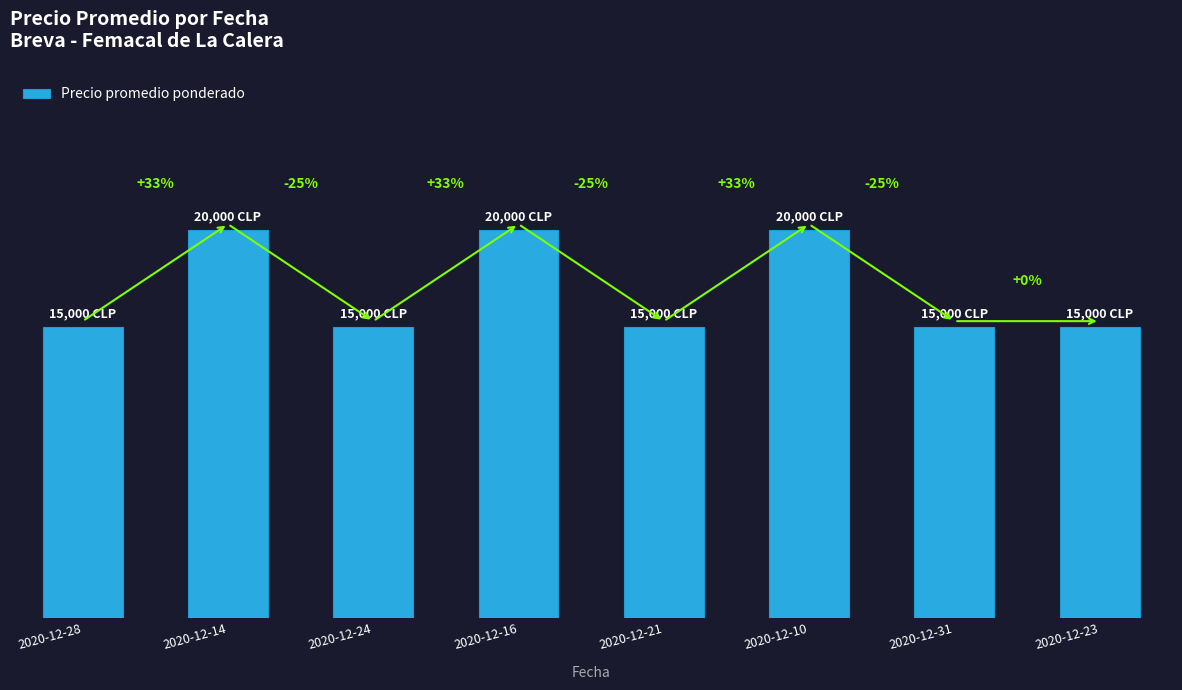

The value at 2020-12-28 is 20771. True or false?

False